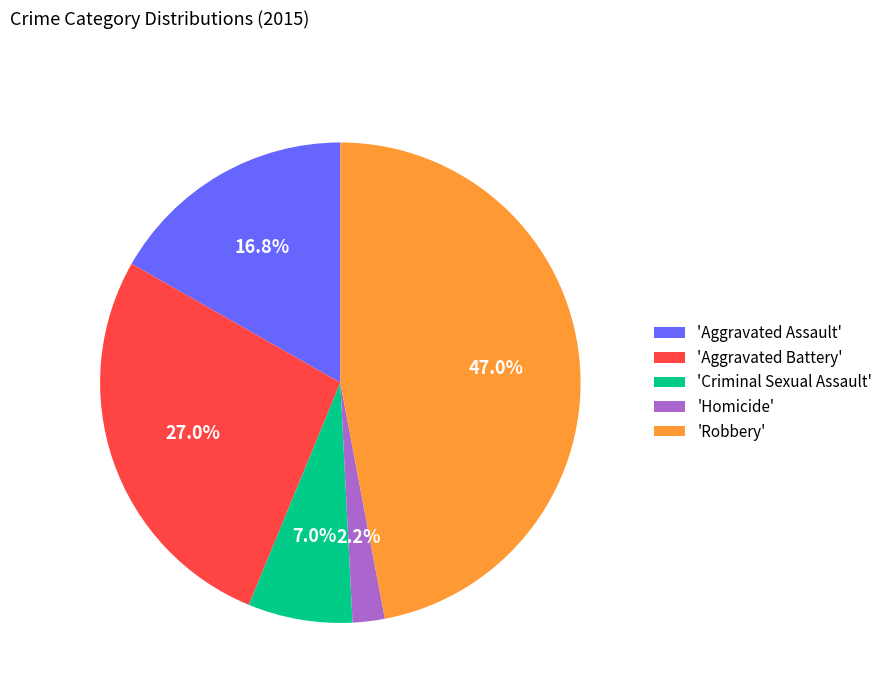

Count the number of slices in the pie.

5